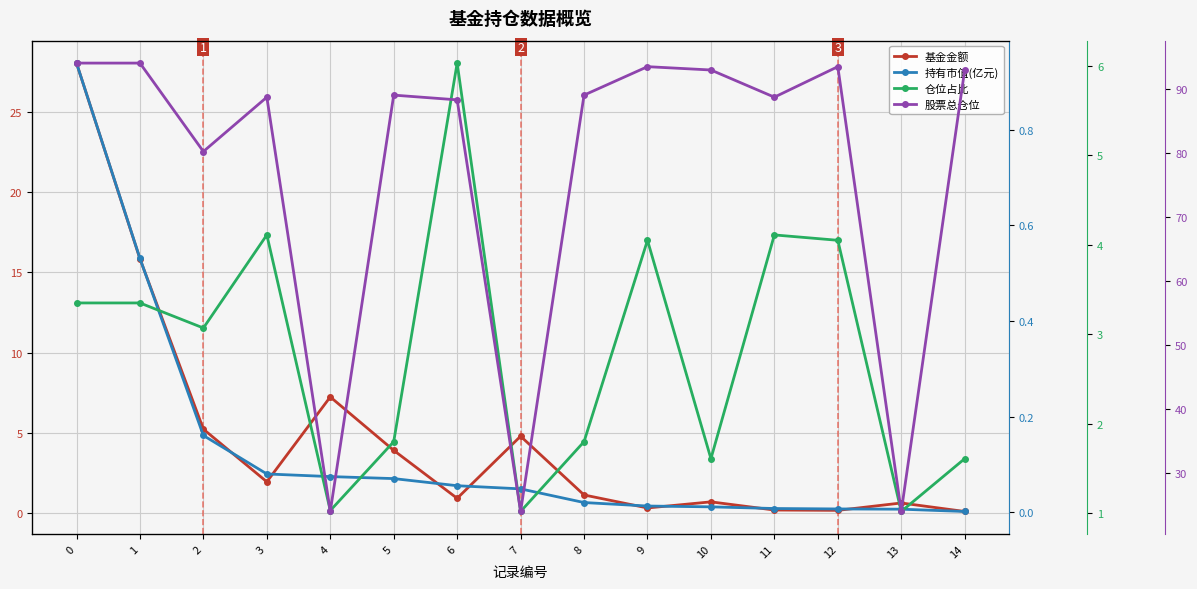

What are all the series names shown in the legend?

基金金额, 持有市值(亿元), 仓位占比, 股票总仓位